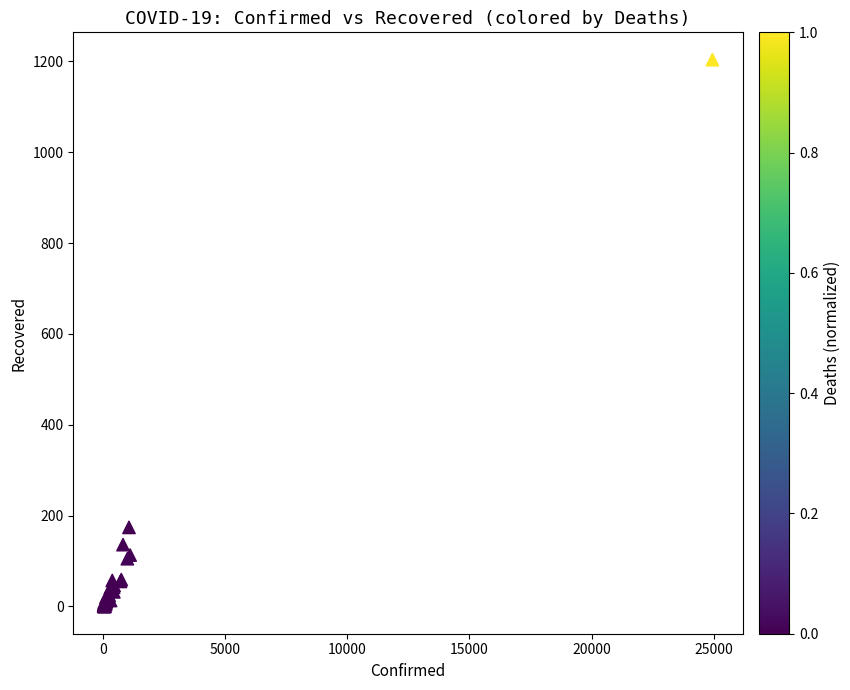

What Y value in the scatter plot is closest to 602?

174